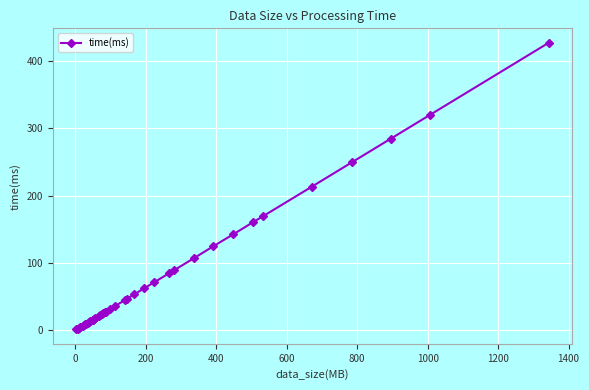

What is the average value?

75.3